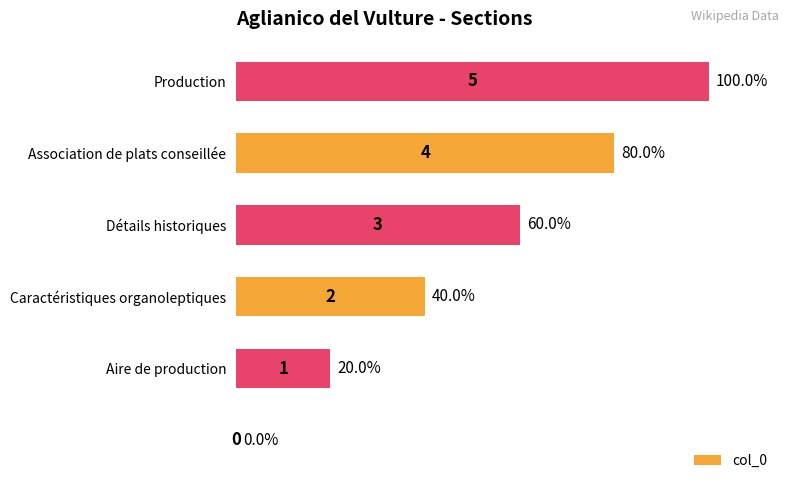

How many values are between 20 and 80?

4